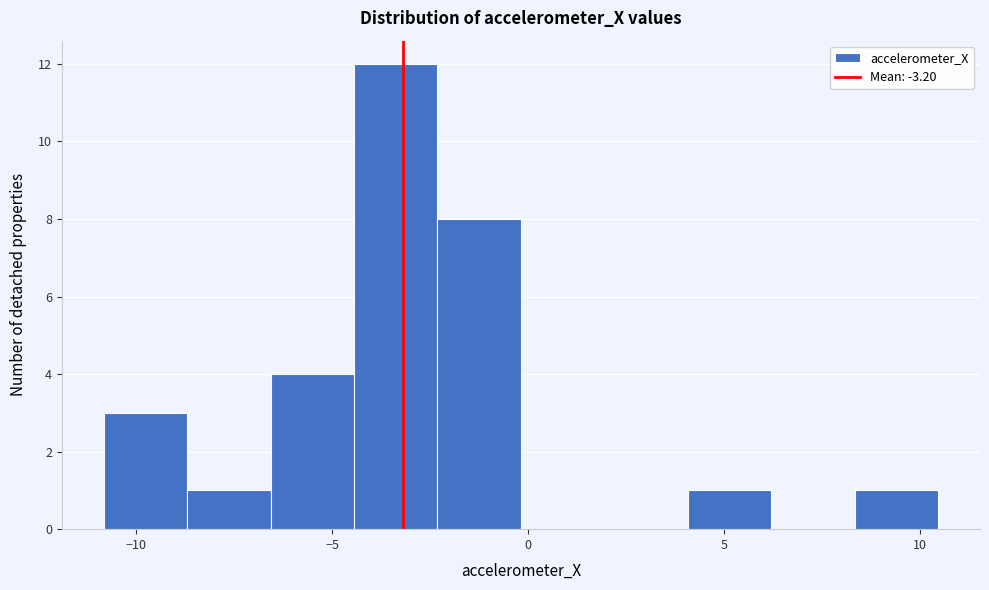

Reading left to right, list every bar in this chart as the range it spans on the x-axis followed by its height. Neither the bar edges nor the heights are printed on the chart, so give them approximately, as read against the axes.

-11.0 to -8.5: 3
-8.5 to -6.5: 1
-6.5 to -4.5: 4
-4.5 to -2.5: 12
-2.5 to 0.0: 8
0.0 to 2.0: 0
2.0 to 4.0: 0
4.0 to 6.0: 1
6.0 to 8.5: 0
8.5 to 10.5: 1